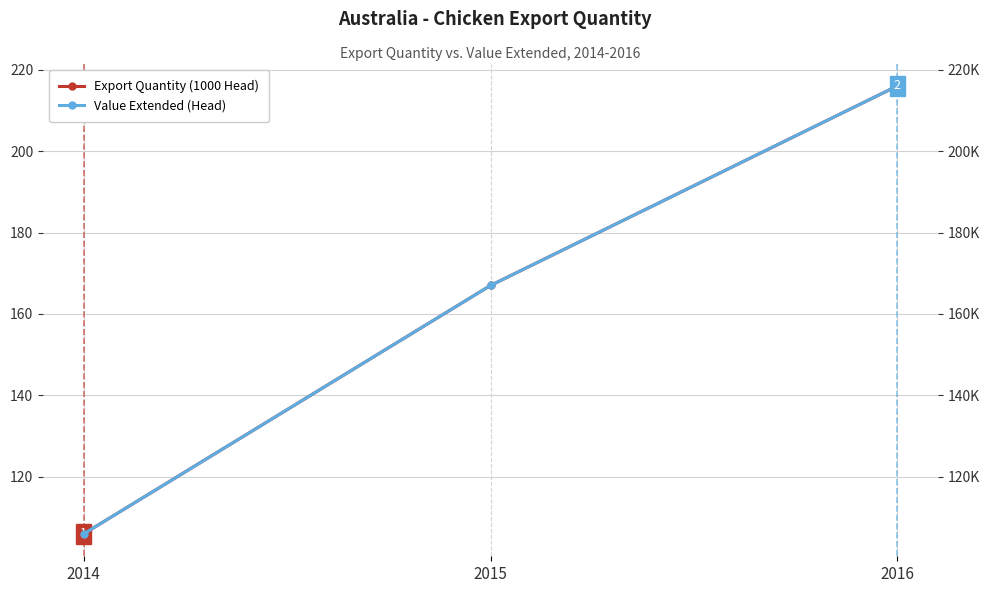

What value does the Export Quantity (1000 Head) series have at 2016, to the nearest 50?

200